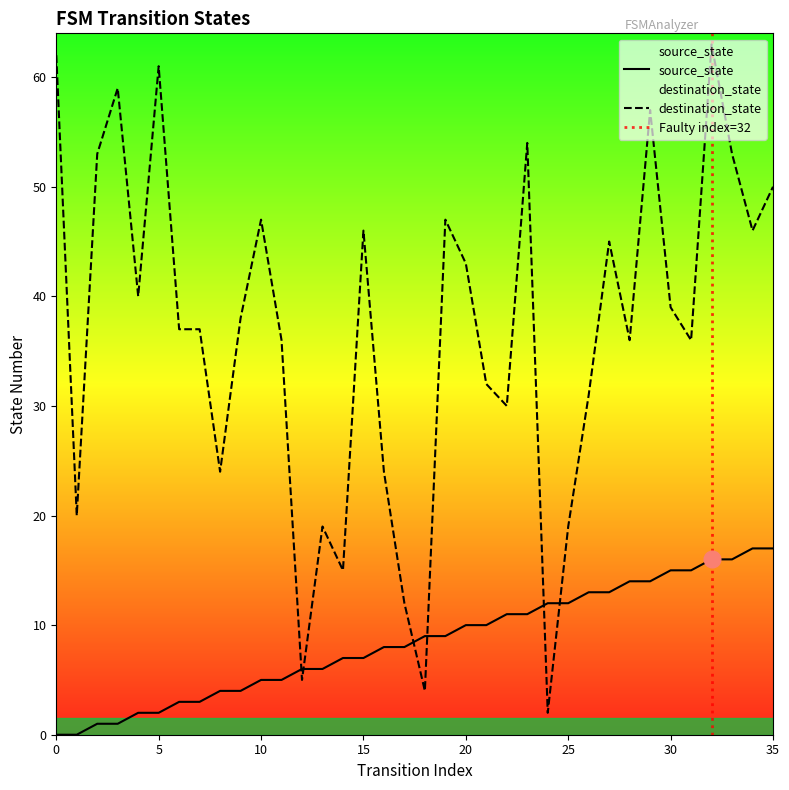

What is the spread (max minus min) of values at 23?

43